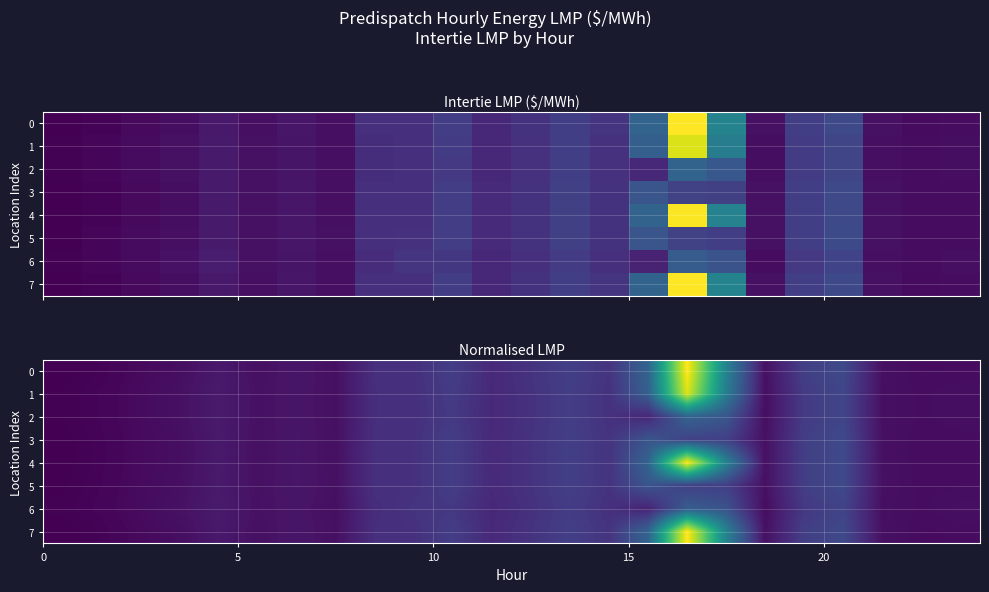

What is the difference between the second highest and minimum values in the 0 series?

40.5